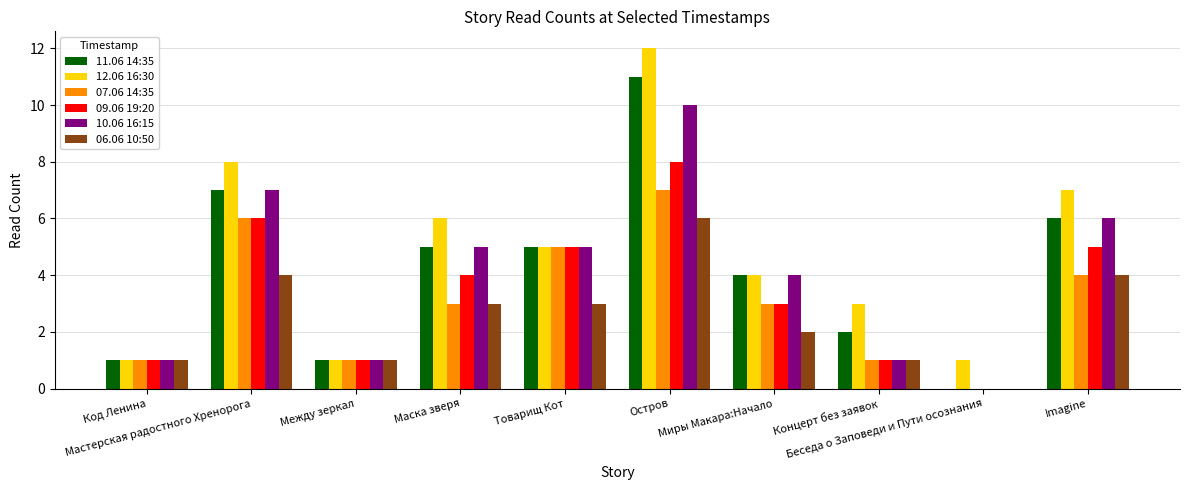

What is the maximum value for 09.06 19:20?

8